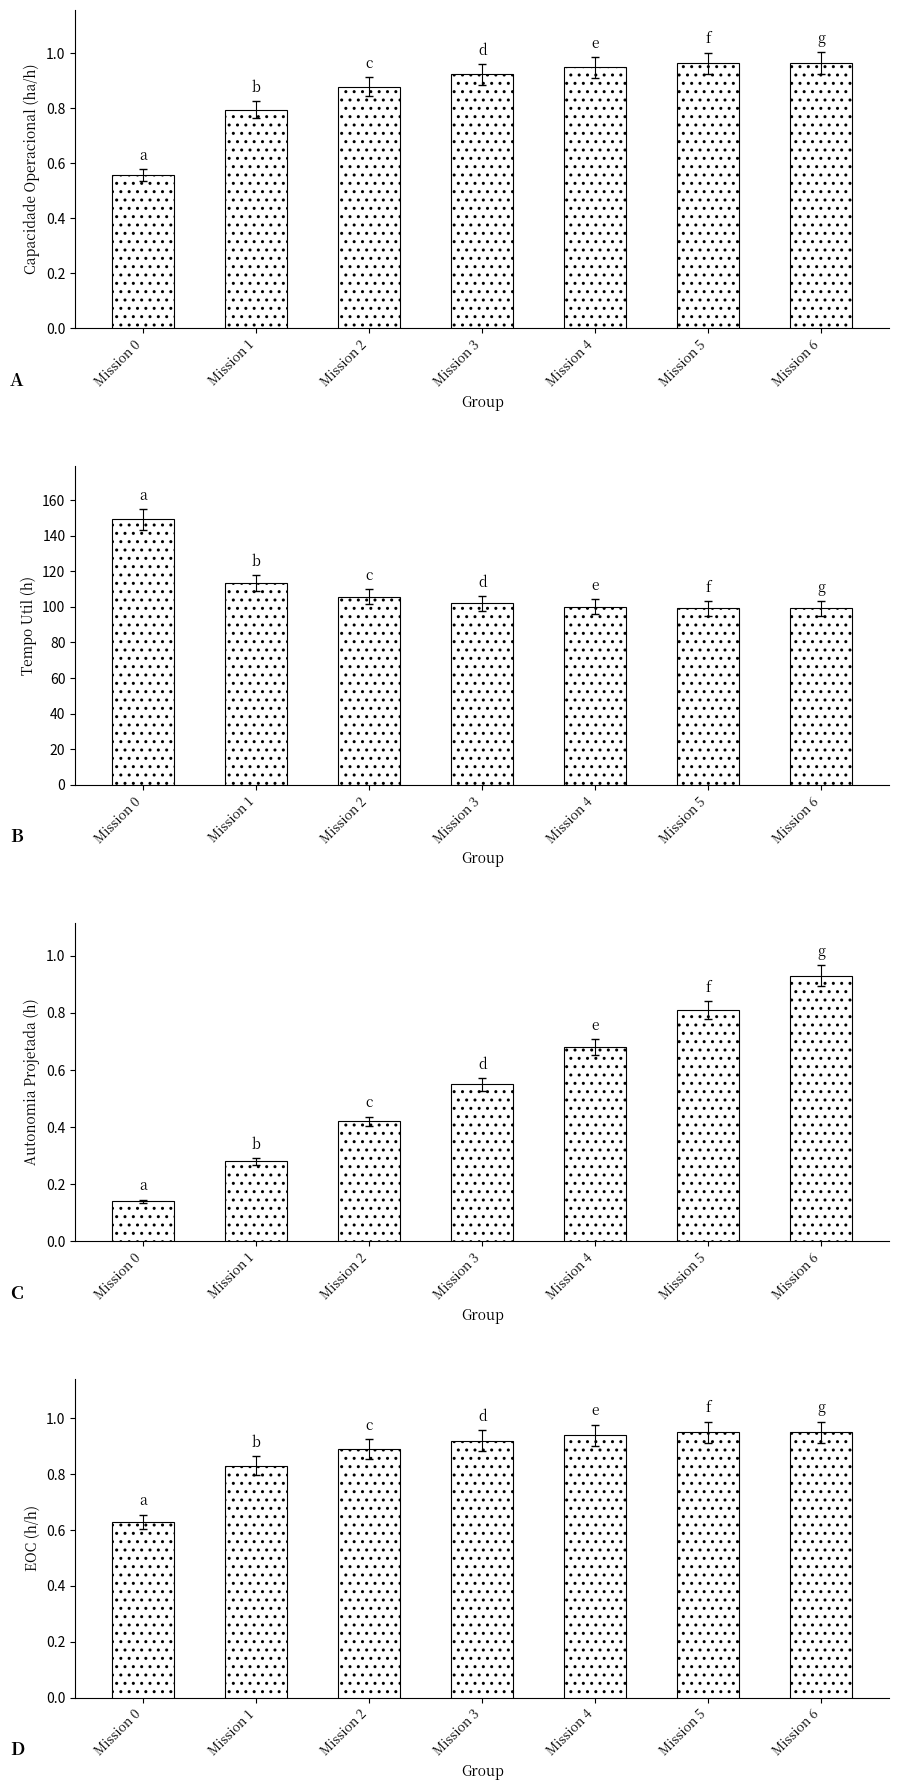

At which category is the sum across all series the highest?

Mission 0